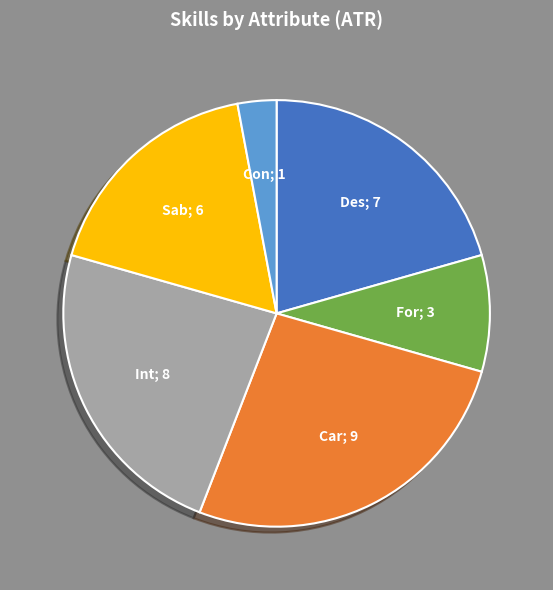

Count the number of slices in the pie.

6